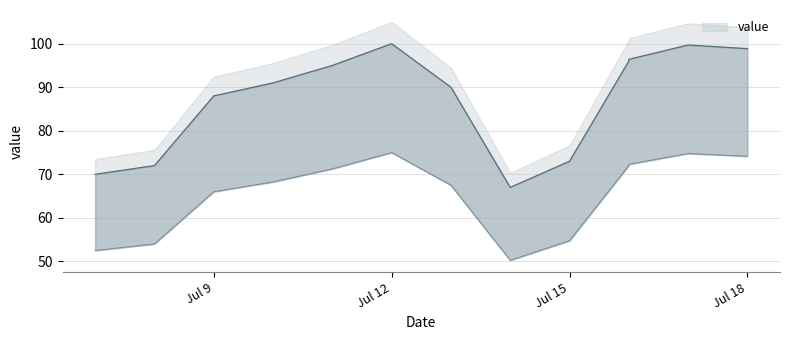

At which category does the data reach its first local valley?

2018-07-14